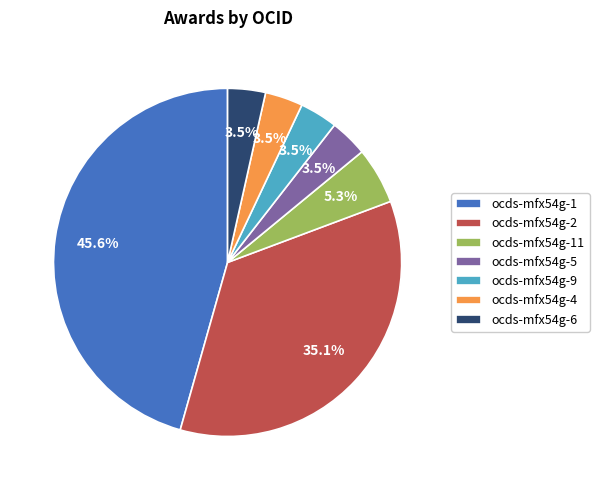

The ocds-mfx54g-6 slice represents 11% of the pie. True or false?

False